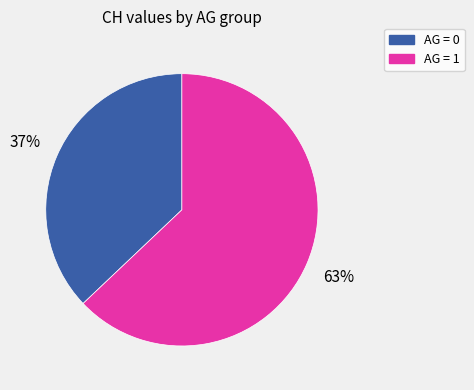

How many slices are in this pie chart?

2